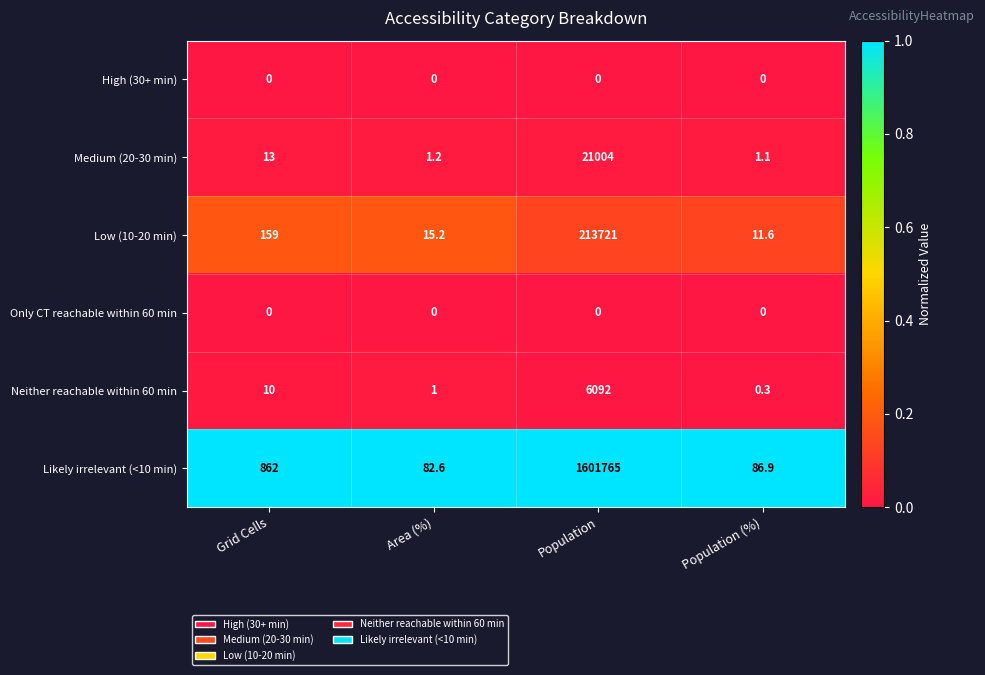

Which category has the highest value in the Likely irrelevant (<10 min) series?

Population